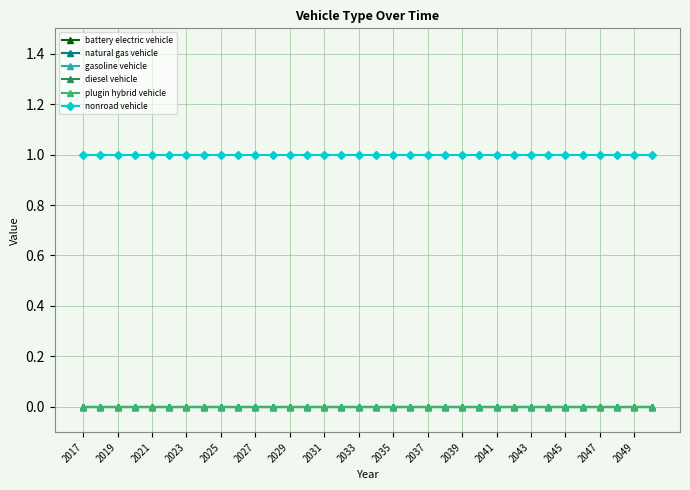

What are all the series names shown in the legend?

battery electric vehicle, natural gas vehicle, gasoline vehicle, diesel vehicle, plugin hybrid vehicle, nonroad vehicle